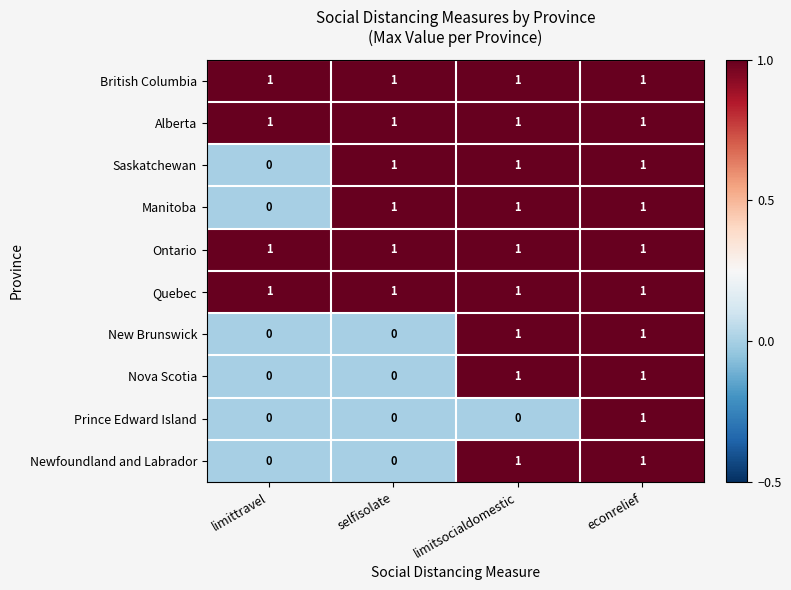

The value of Prince Edward Island at limittravel is 1. True or false?

False